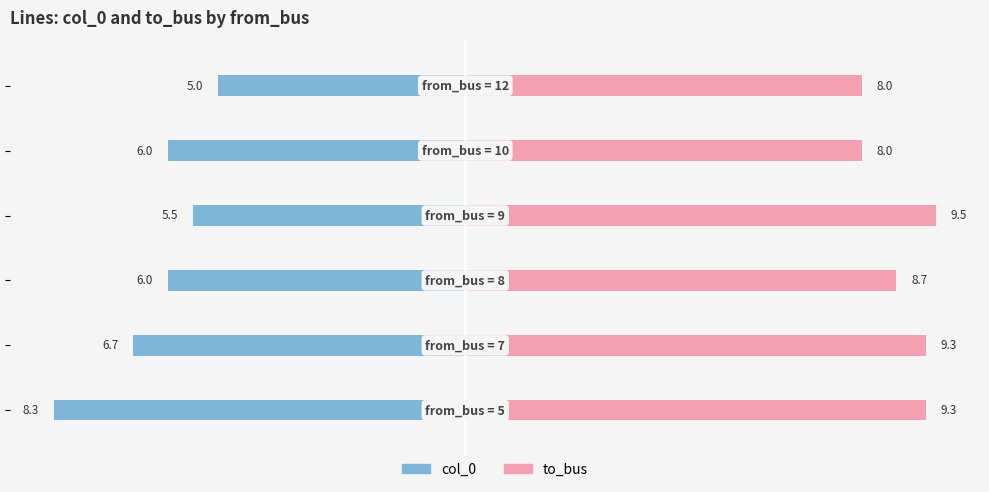

At how many categories does at least one series exceed 0?

6